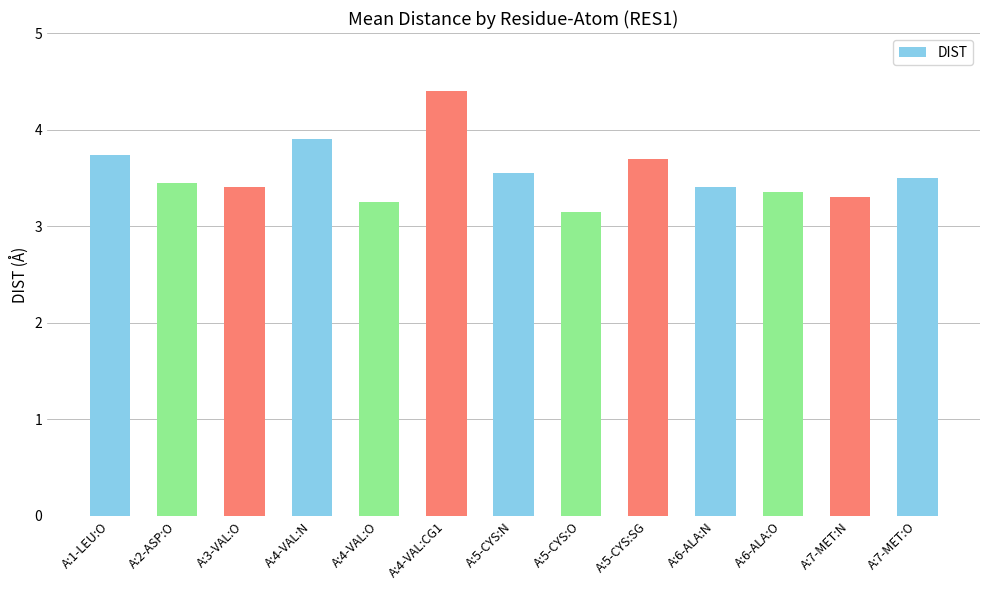

The value at A:7-MET:O is 3.5. True or false?

True